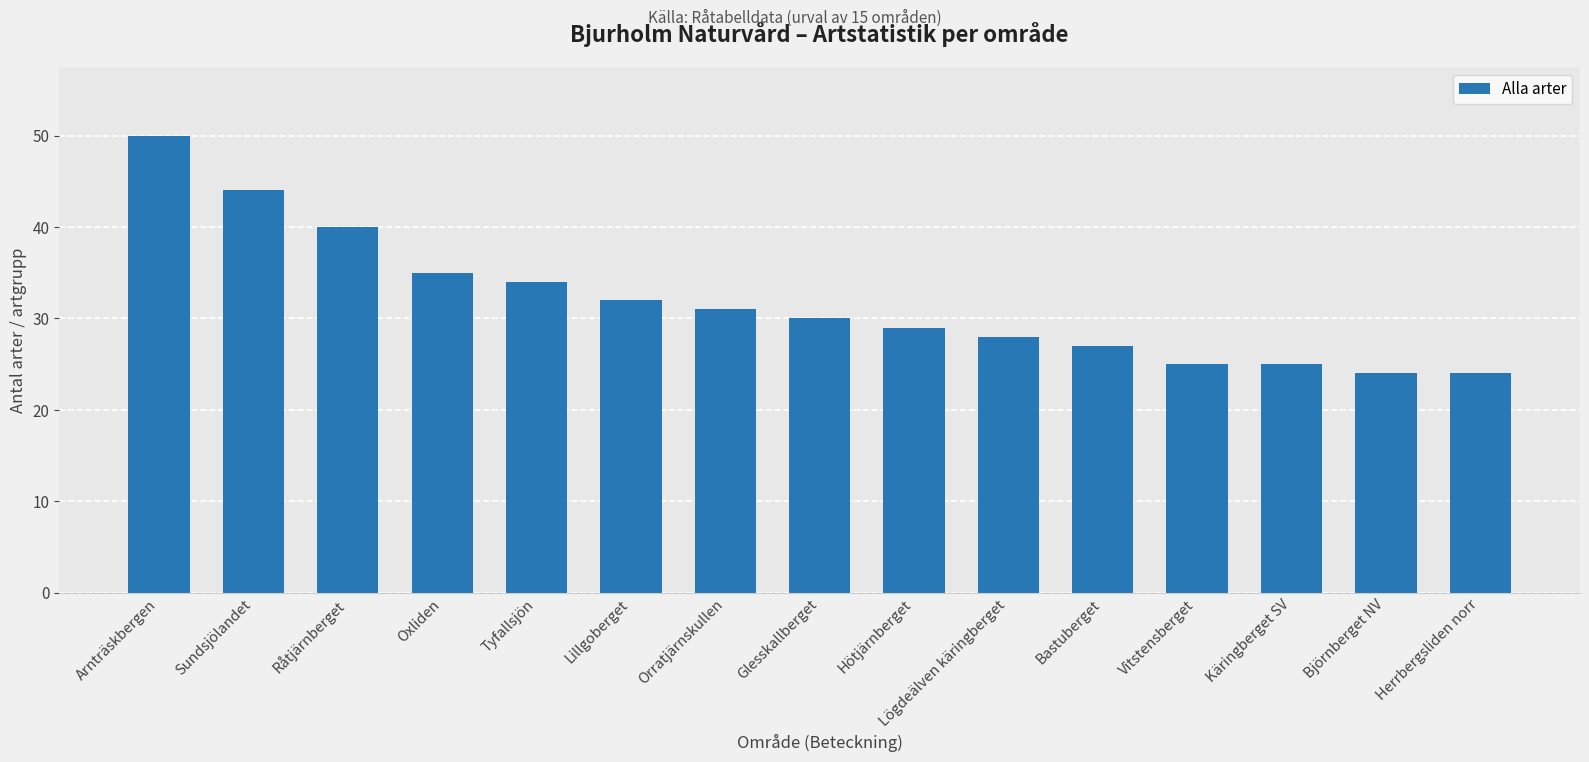

How many data points does each series have?

15